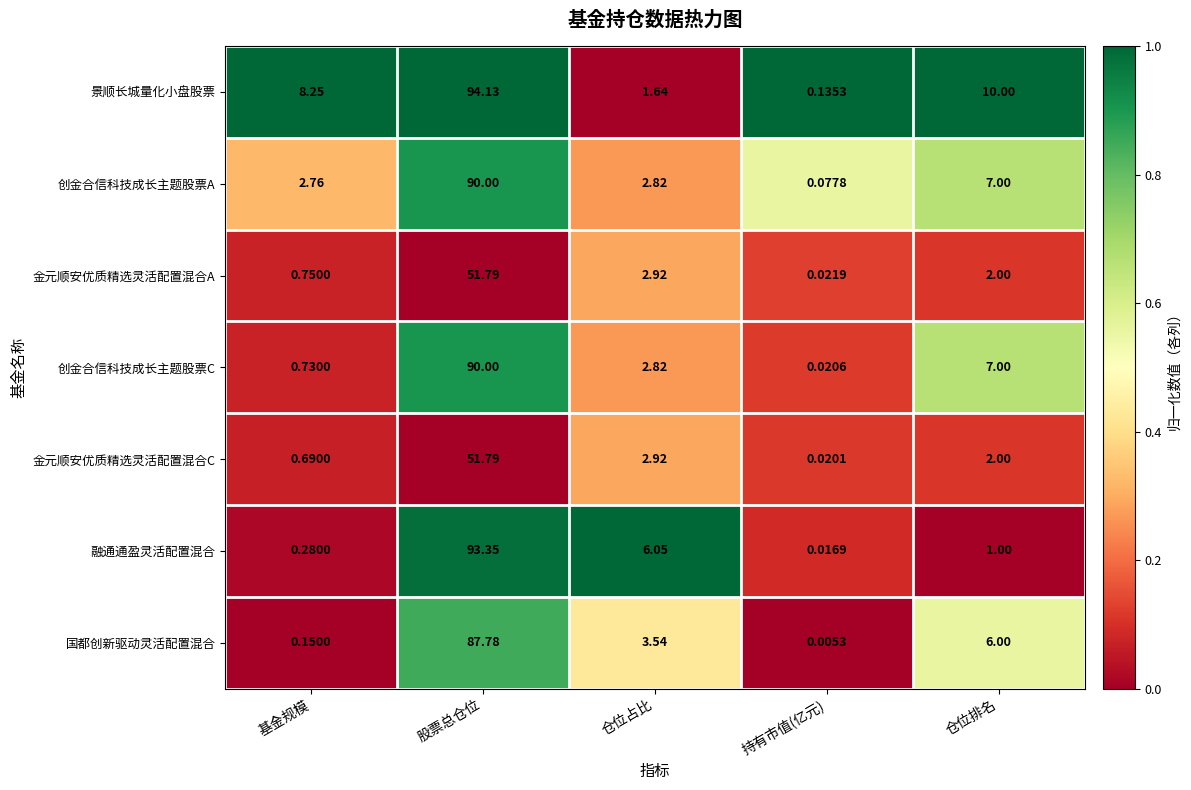

At which category is the sum across all series the highest?

股票总仓位